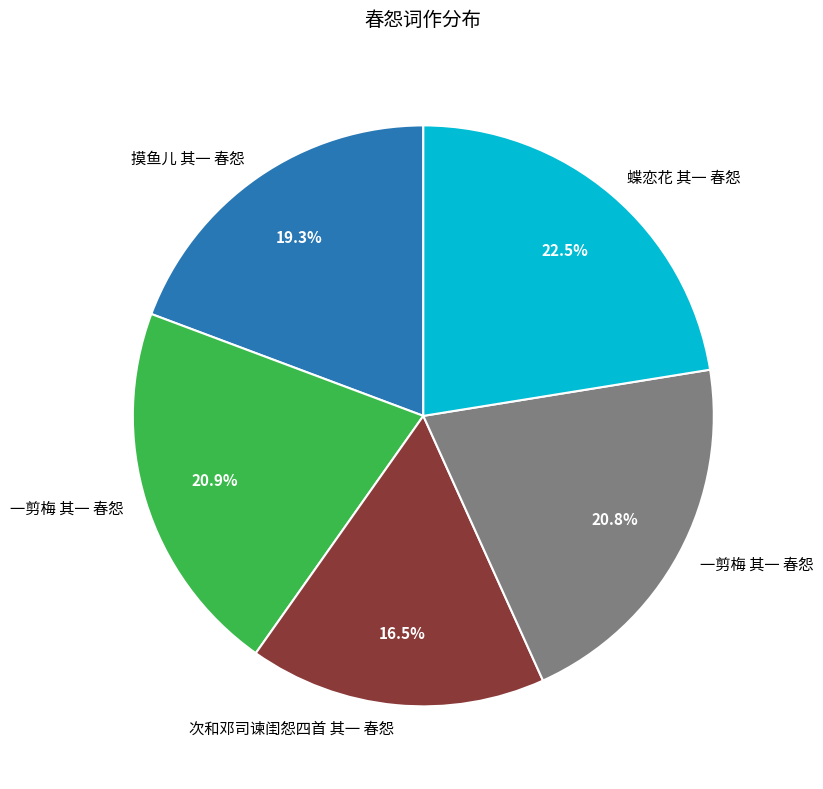

Is there any slice that represents more than half of the pie?

No